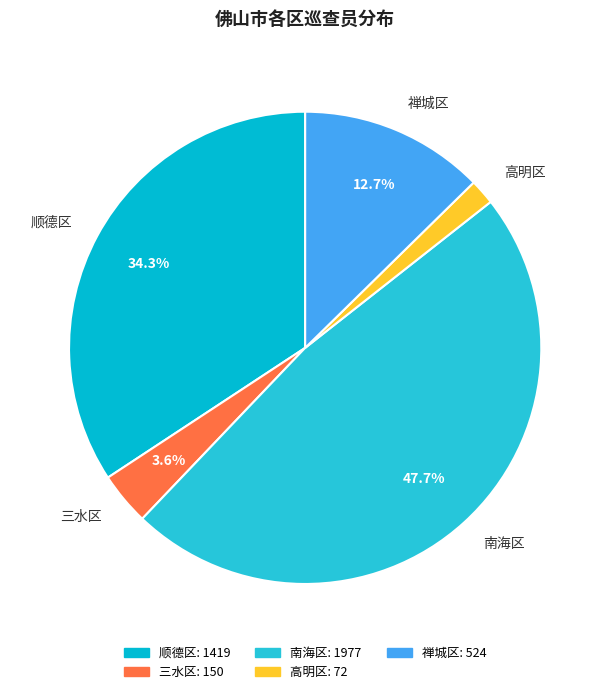

What percentage is NOT represented by 三水区?

96.4%